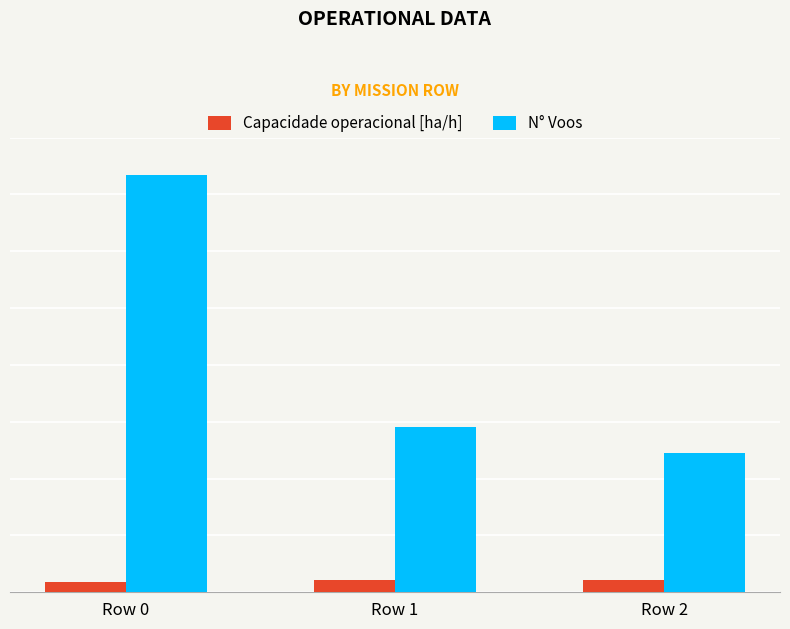

What is the value of the N° Voos bar at the 1st from the left?

147.0